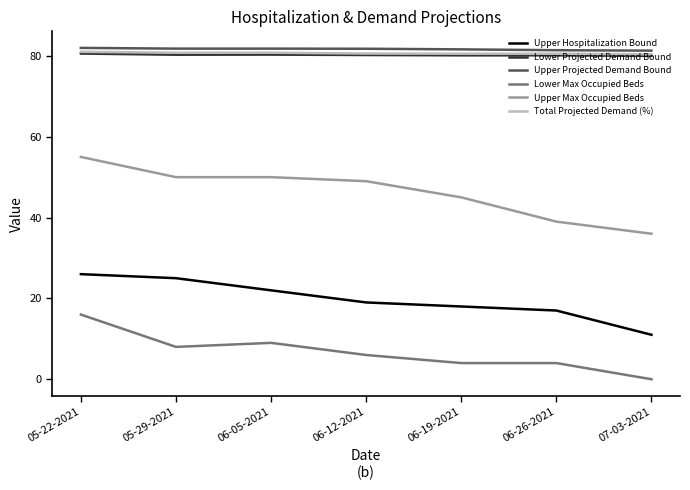

Which category has the highest value in the Upper Max Occupied Beds series?

05-22-2021